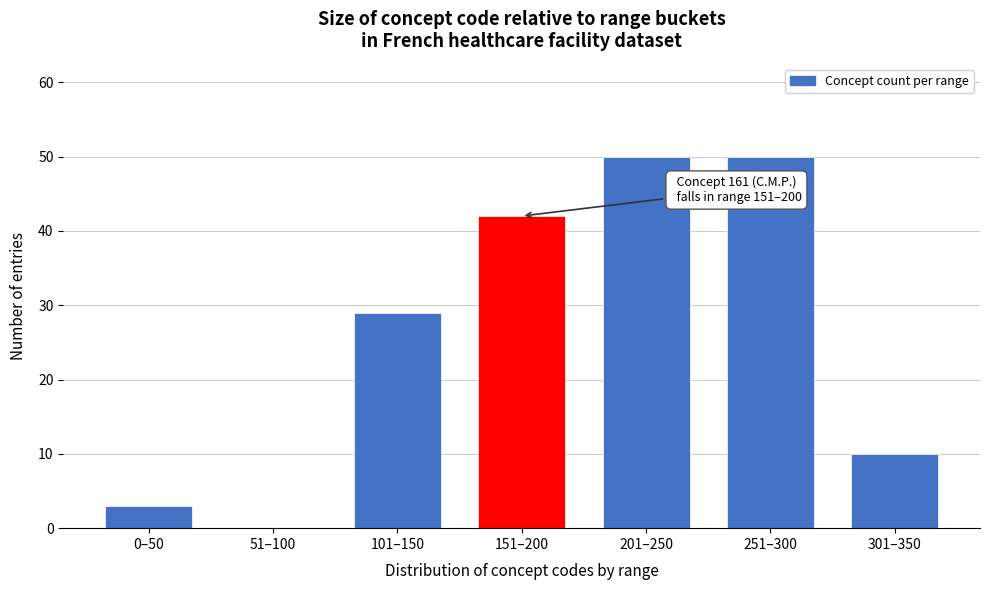

Reading right to left, transcribe all the data shown in this chart.

301–350=10	251–300=50	201–250=50	151–200=42	101–150=29	51–100=0	0–50=3